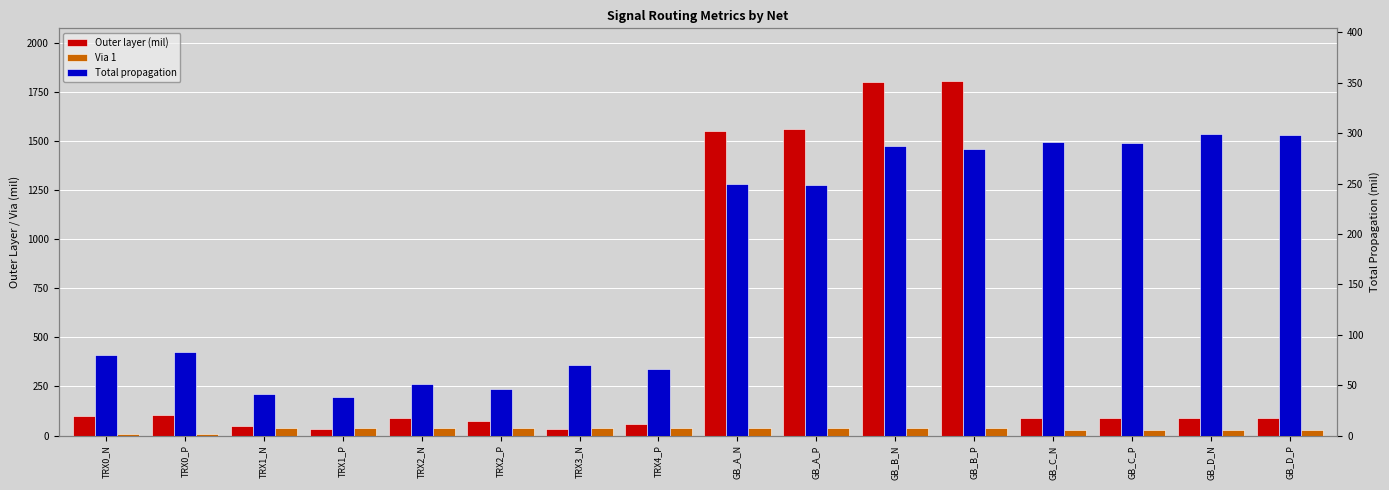

How many values in the Via 1 series are below 36?

6